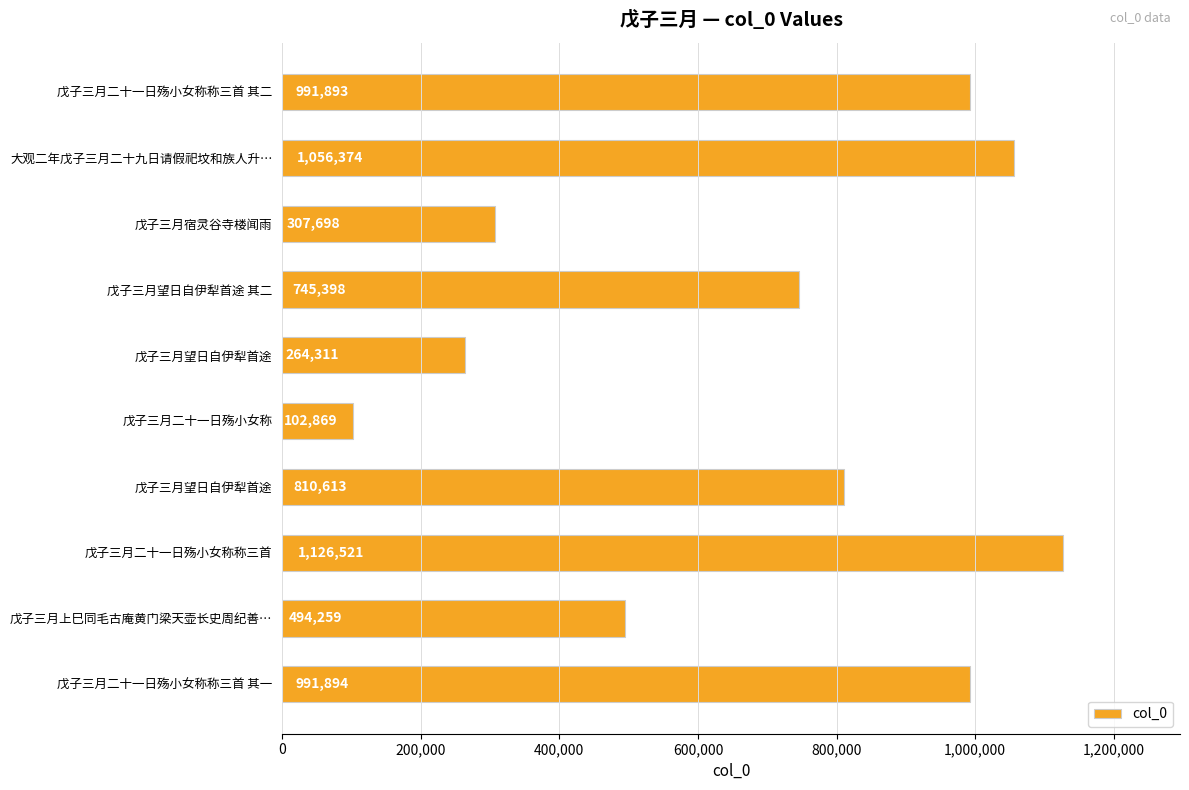

How many bars are there in total?

10